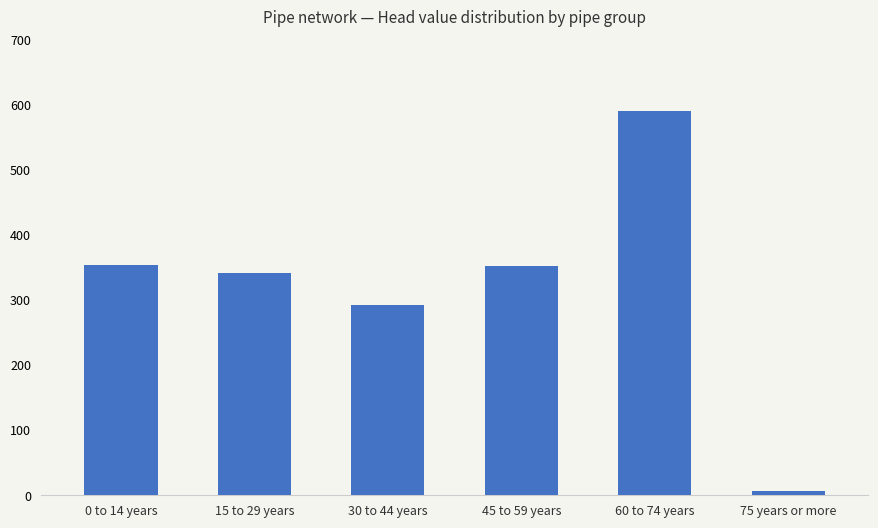

What is the greatest value displayed?

589.3